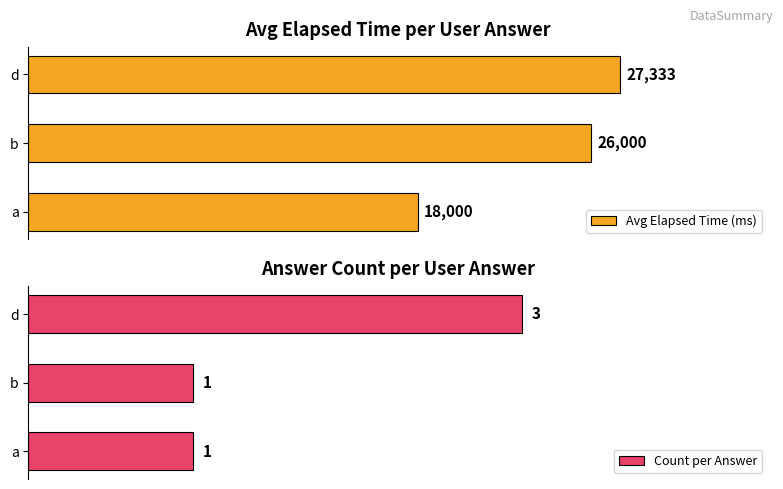

Where is Avg Elapsed Time (ms) nearest to the value 22666?

b